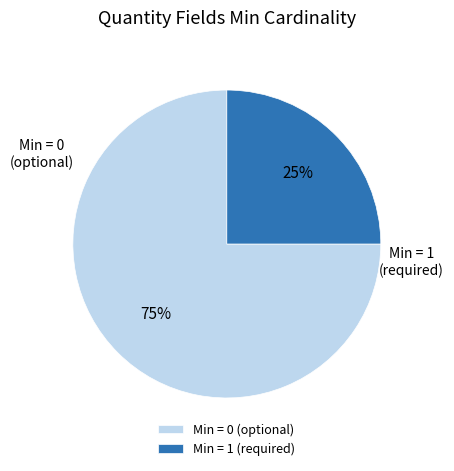

Which category has the smallest portion of the pie?

Min = 1 (required)